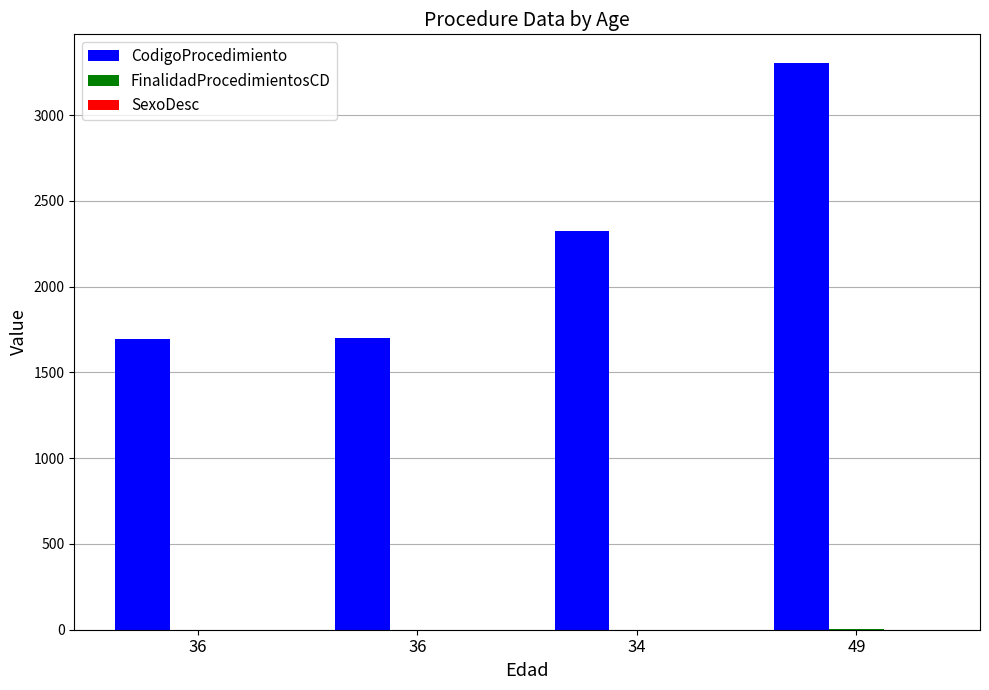

Count the number of data series in this chart.

3